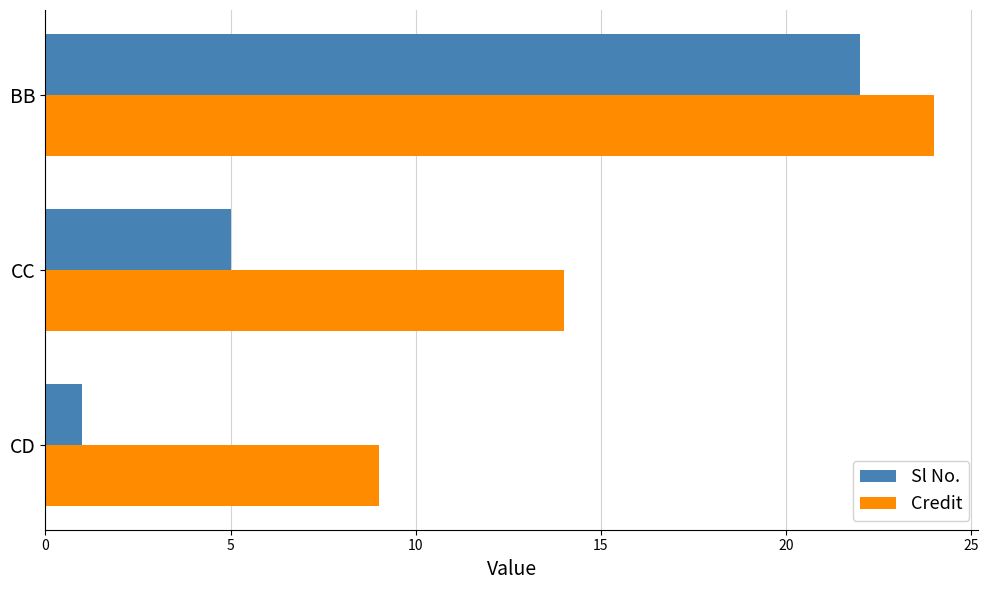

True or false: Sl No. has a value of 30 at BB.

False